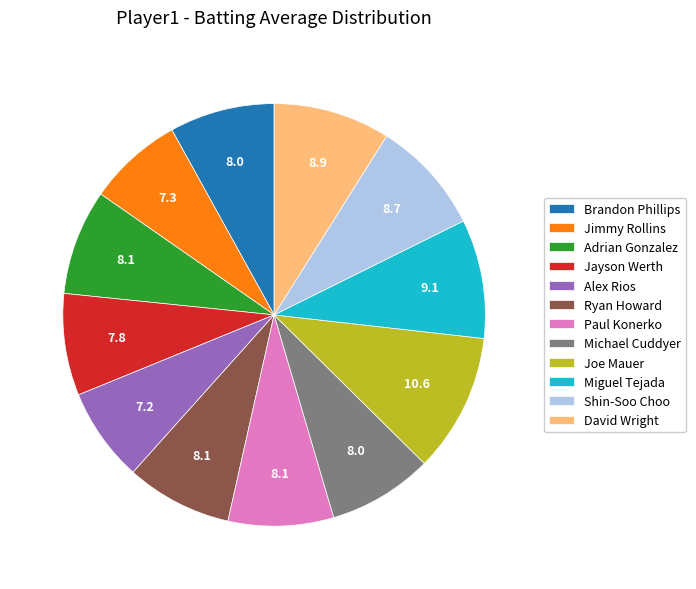

Is it true that David Wright is 9% of the pie?

True